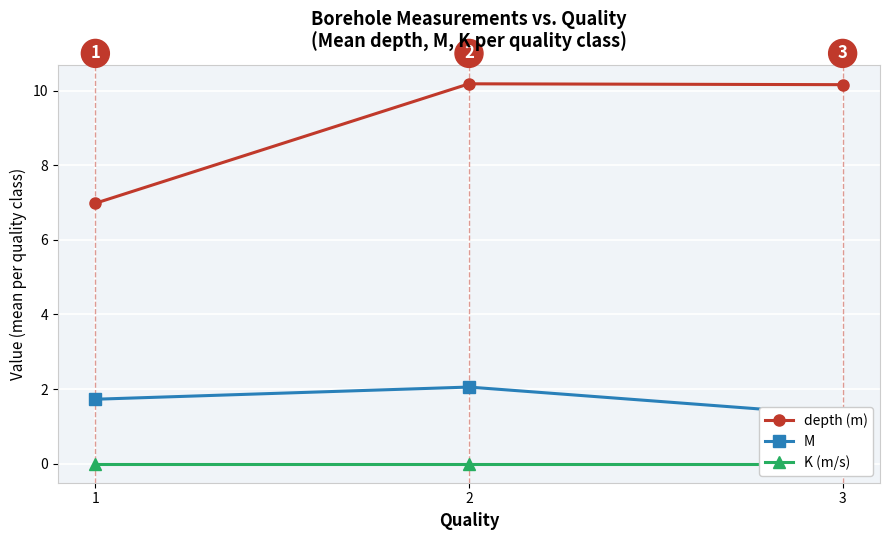

How many lines are shown in the chart?

3